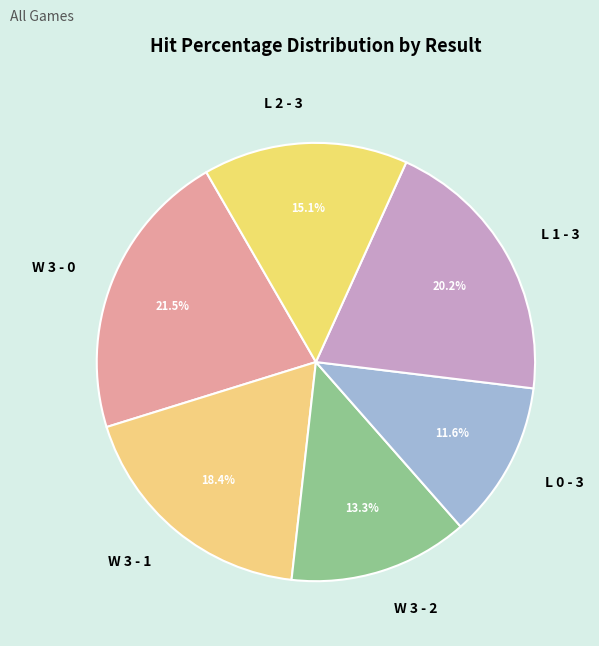

To the nearest percent, what is the average slice percentage?

17%